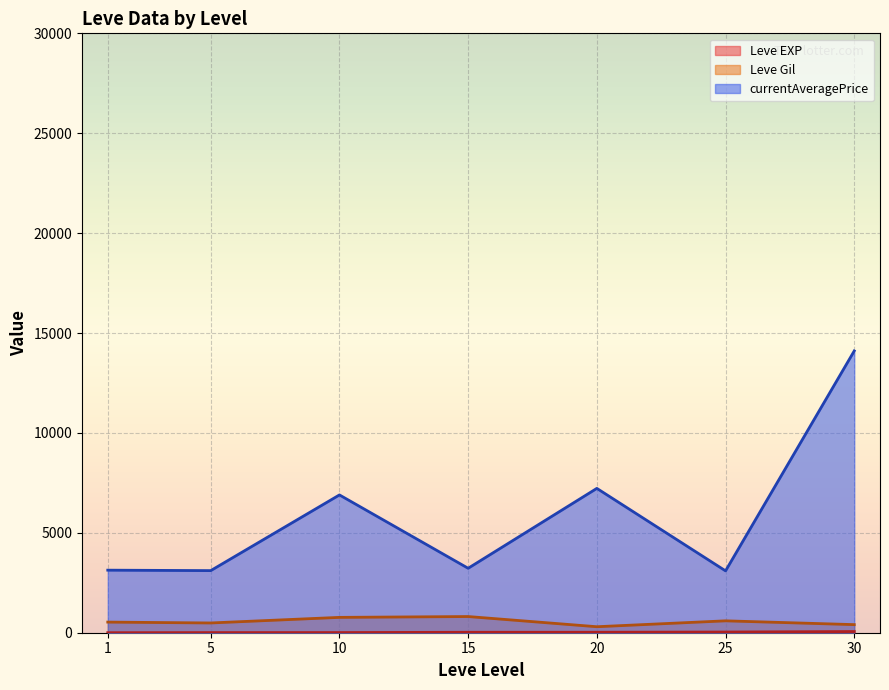

List the series in order of their peak value, lowest first.

Leve EXP, Leve Gil, currentAveragePrice